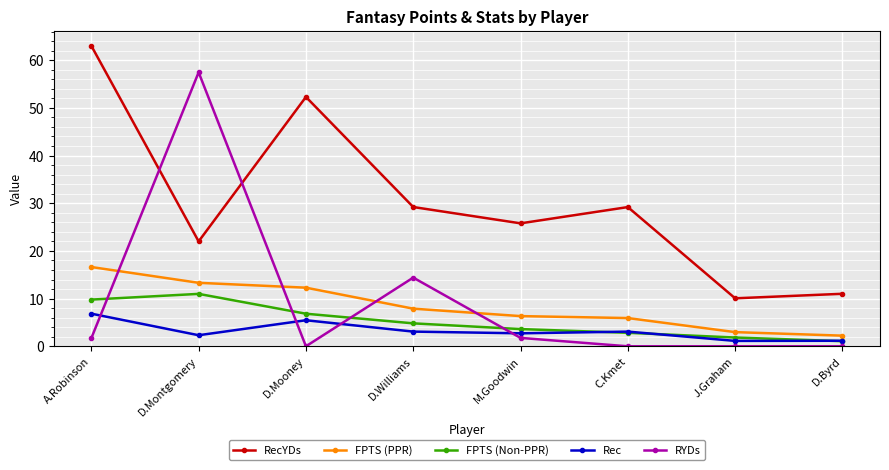

True or false: Rec and RecYDs intersect in this chart.

False